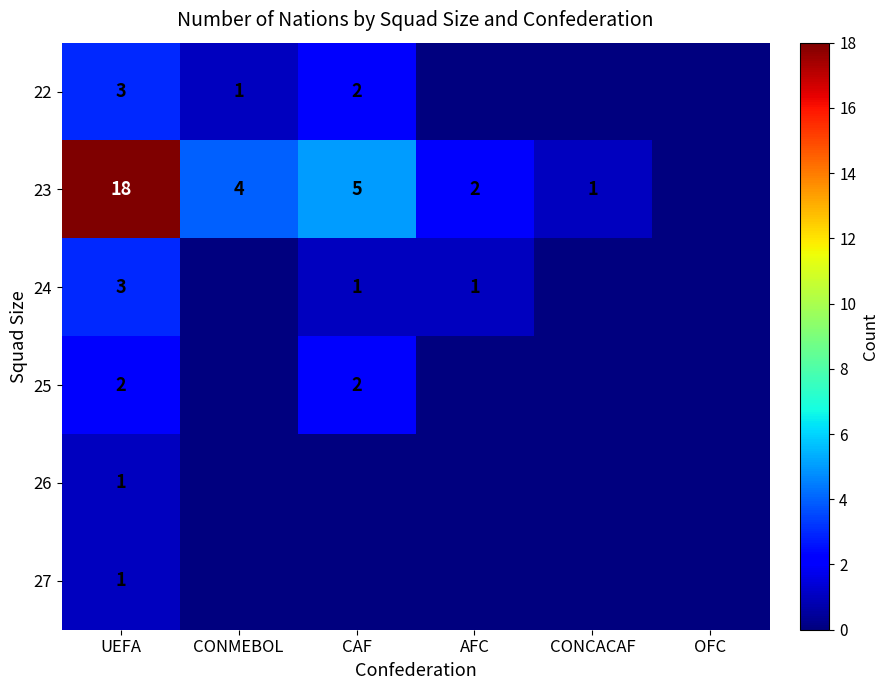

The 22 series shows 3 at UEFA. True or false?

True